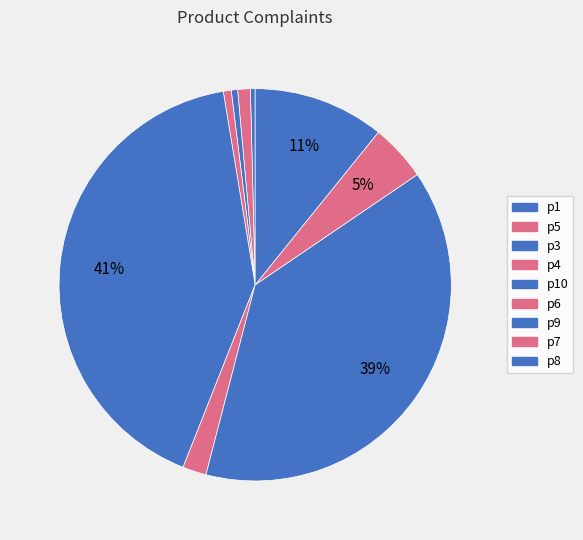

To the nearest percent, what is the difference between the largest and smallest slice percentages?

41%